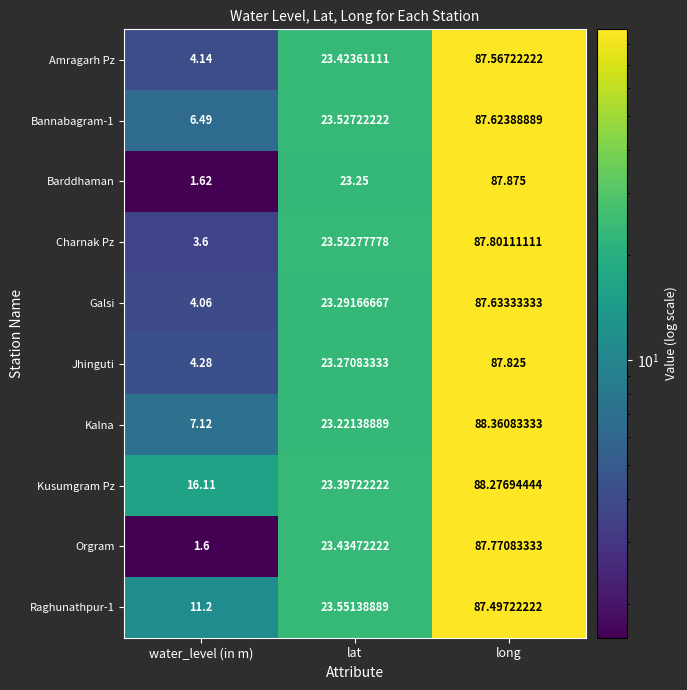

At which label is Orgram closest to 44?

lat